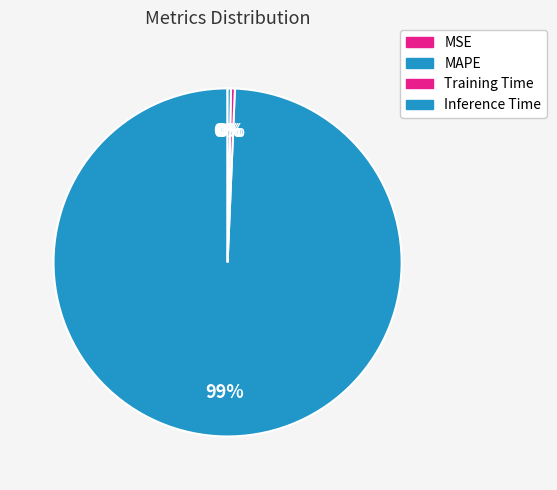

What is the majority slice?

MAPE